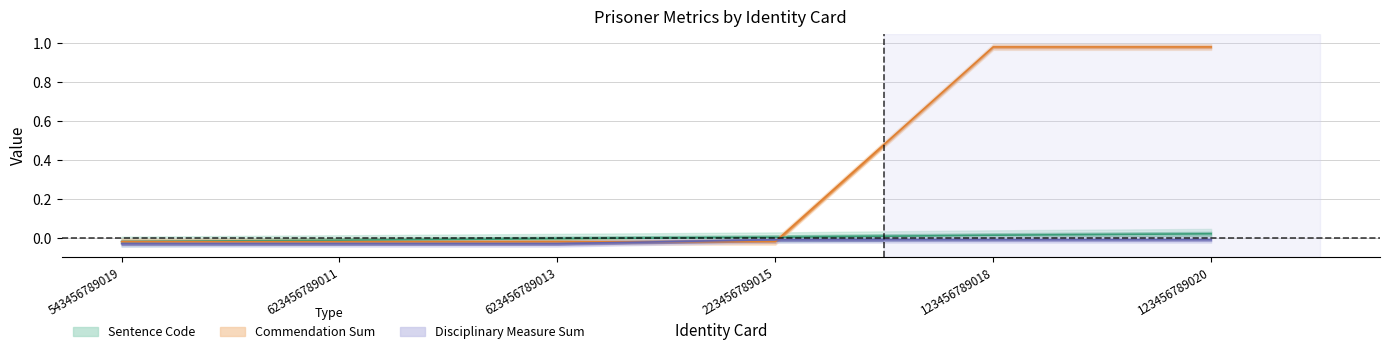

At 223456789015, list the series in order from largest to smallest.

Sentence Code, Disciplinary Measure Sum, Commendation Sum